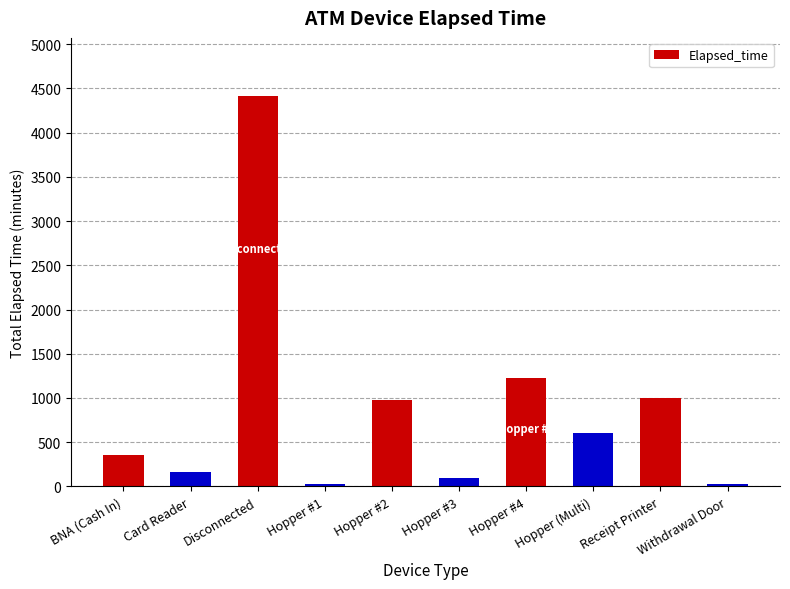

At which label does the data first exceed 603?

Disconnected